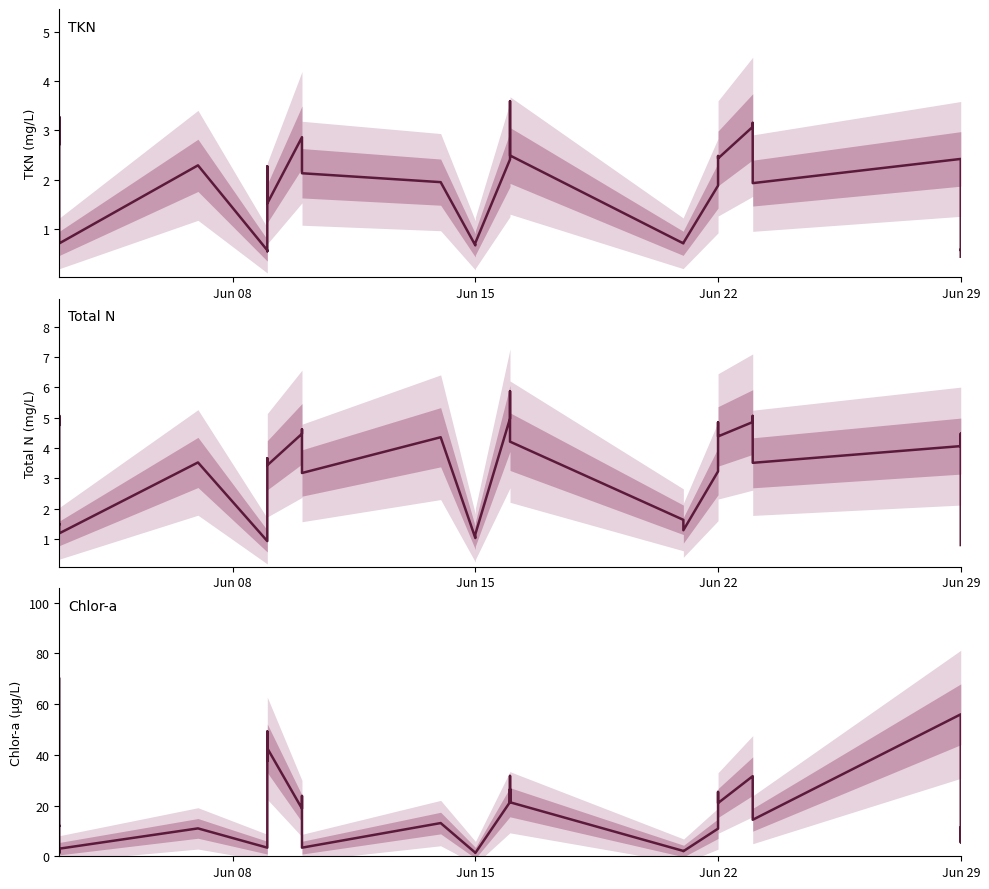

The TKN series shows 2.4 at Jun 29. True or false?

True